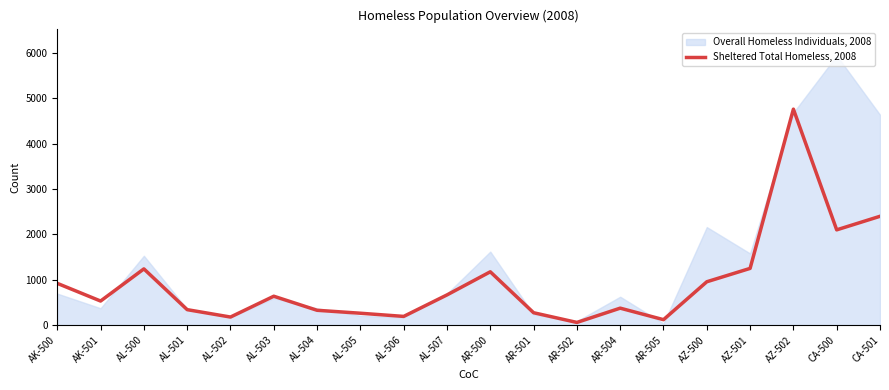

Reading left to right, extract all data points from this chart.

921	531	1240	341	178	637	327	262	192	666	1176	273	59	374	120	956	1251	4763	2101	2400